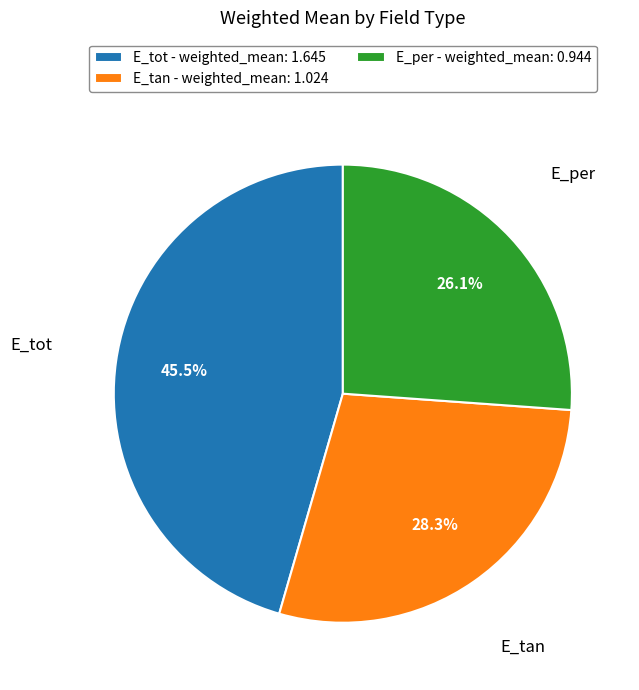

Which slice is the smallest?

E_per